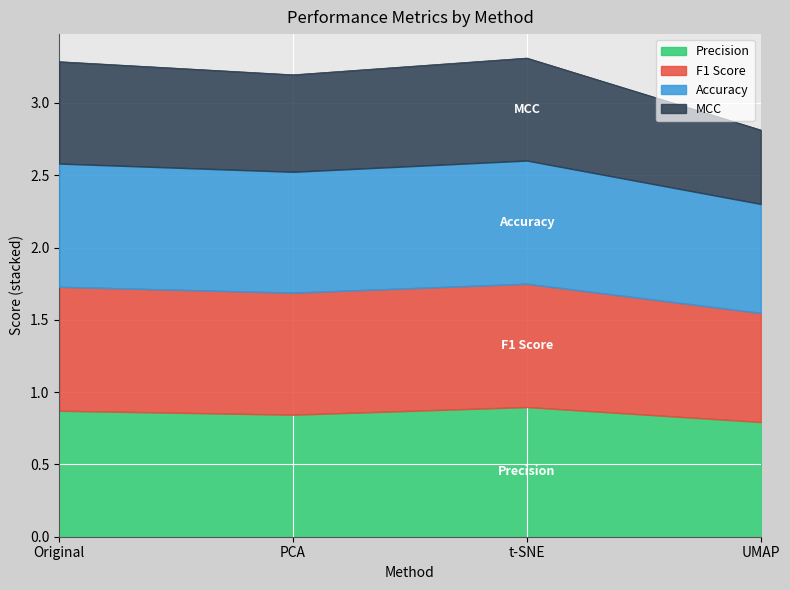

At which category is the sum across all series the highest?

t-SNE